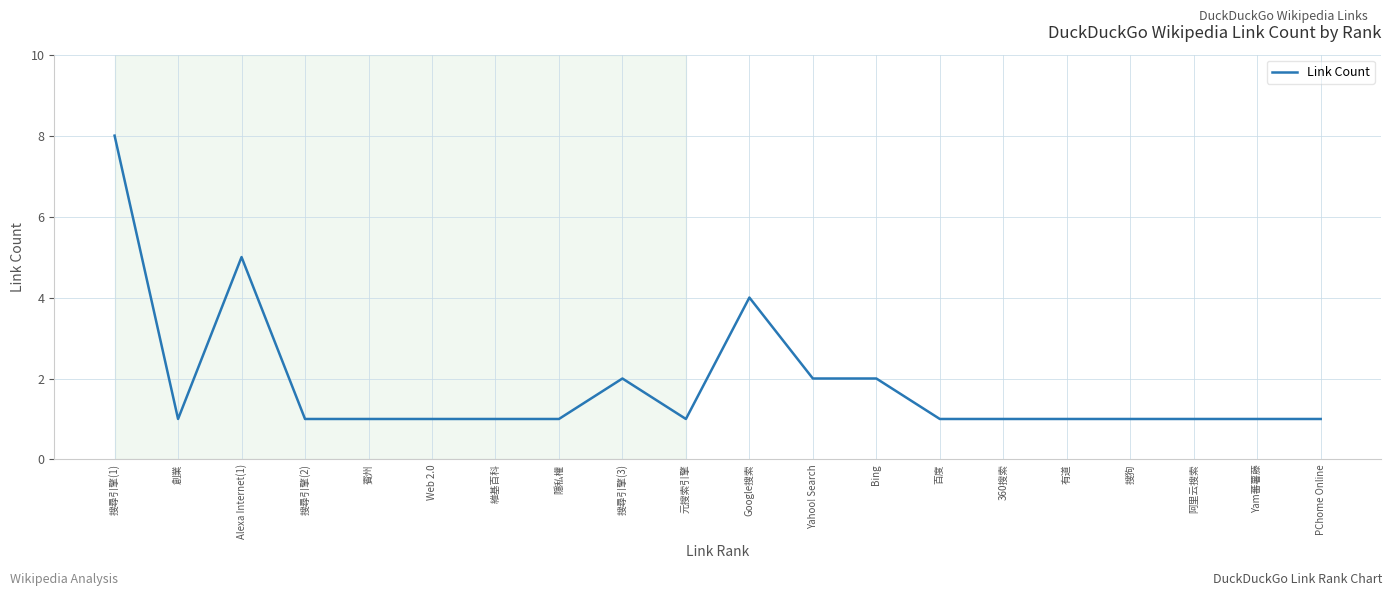

Which has a higher value, Google搜索 or Bing?

Google搜索